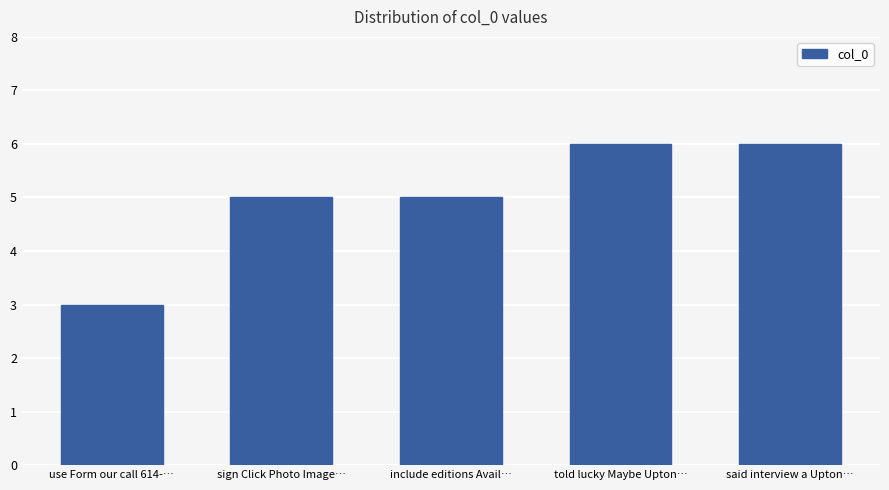

What is the change in value from sign Click Photo Image… to said interview a Upton…?

+1